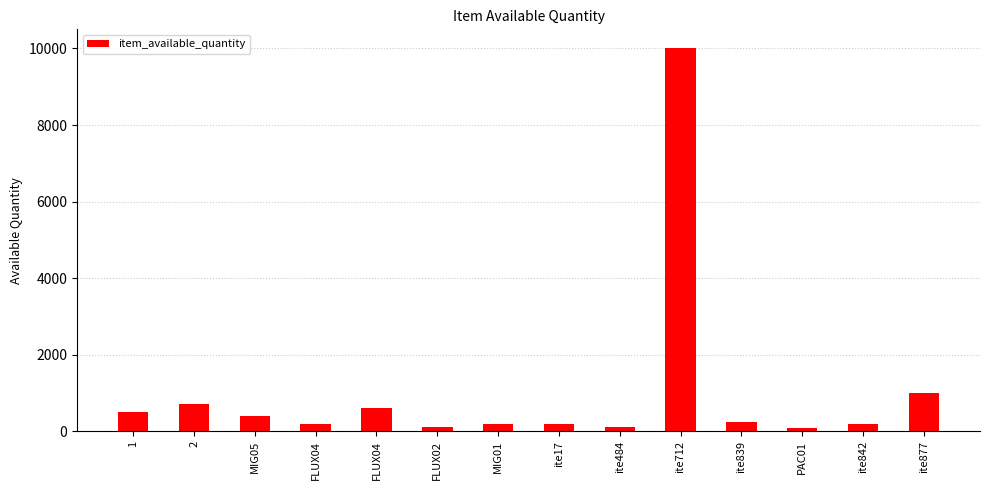

What is the label of the 3rd bar from the left?

MIG05